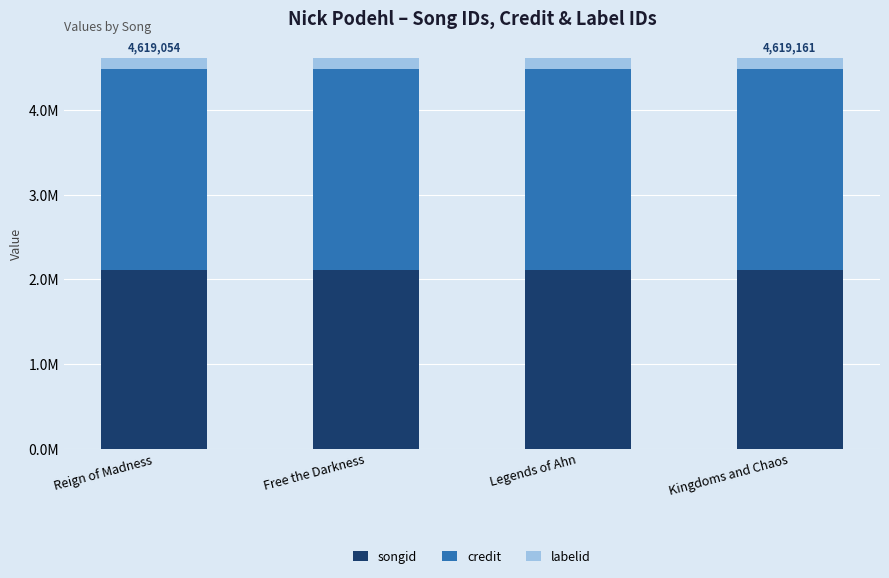

Are the bars horizontal?

No